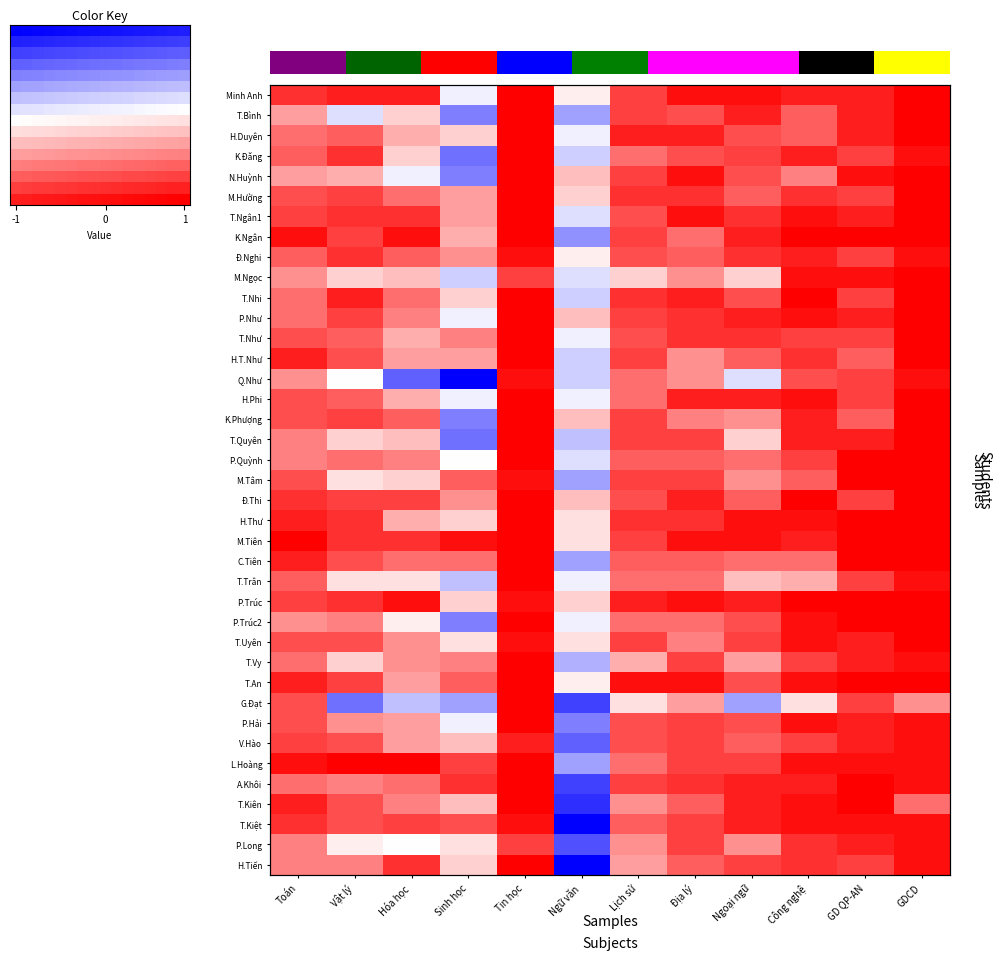

Which series has the largest total across all categories?

M.Tiên